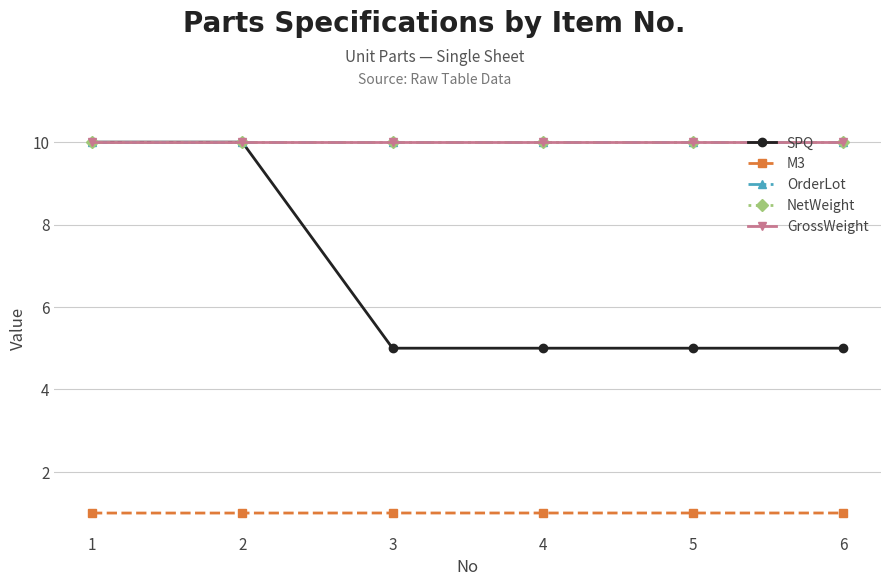

How many lines are shown in the chart?

5